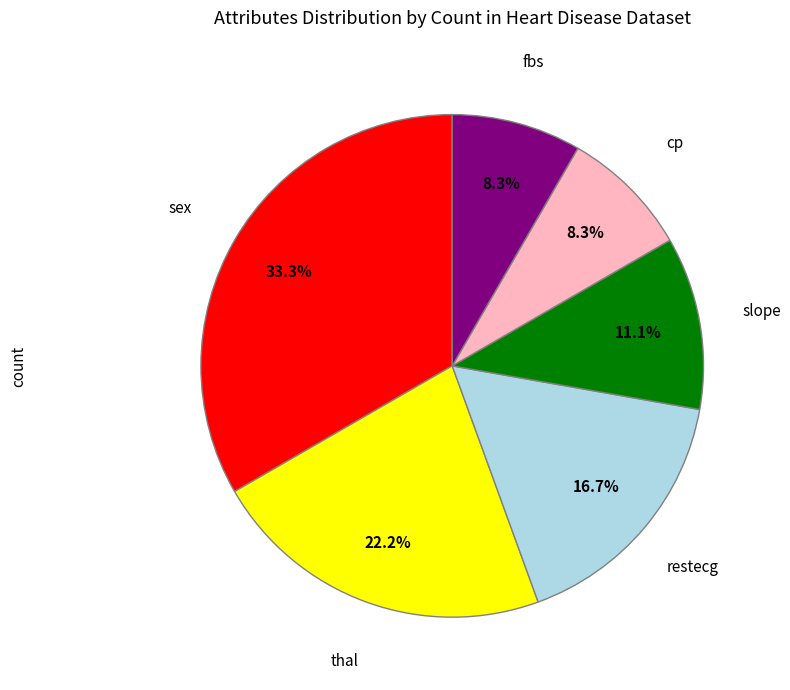

How many slices are in this pie chart?

6